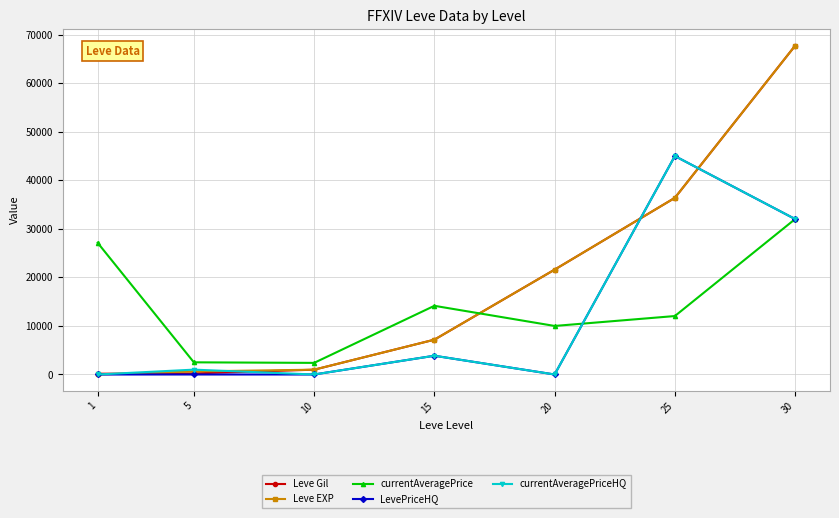

True or false: Leve EXP has more than 2 interior local peaks.

False